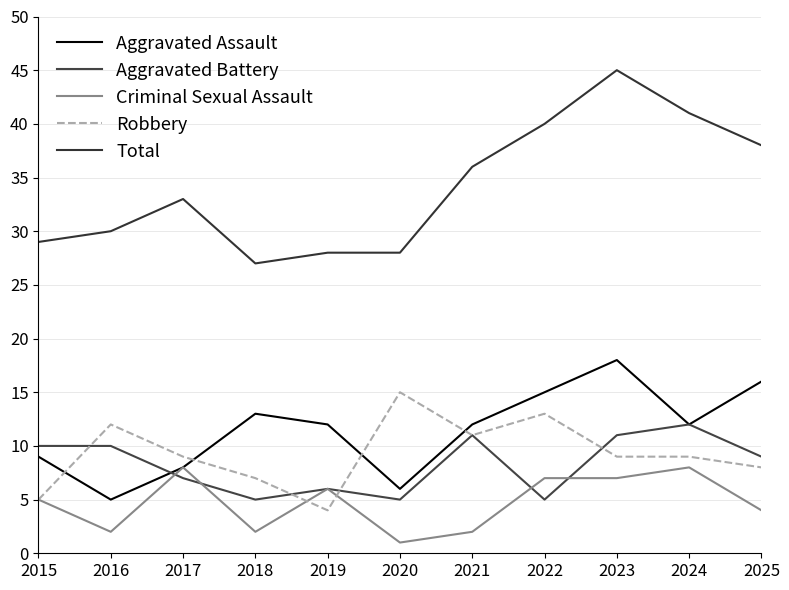

True or false: Robbery has more than 0 points higher than both neighbors.

True